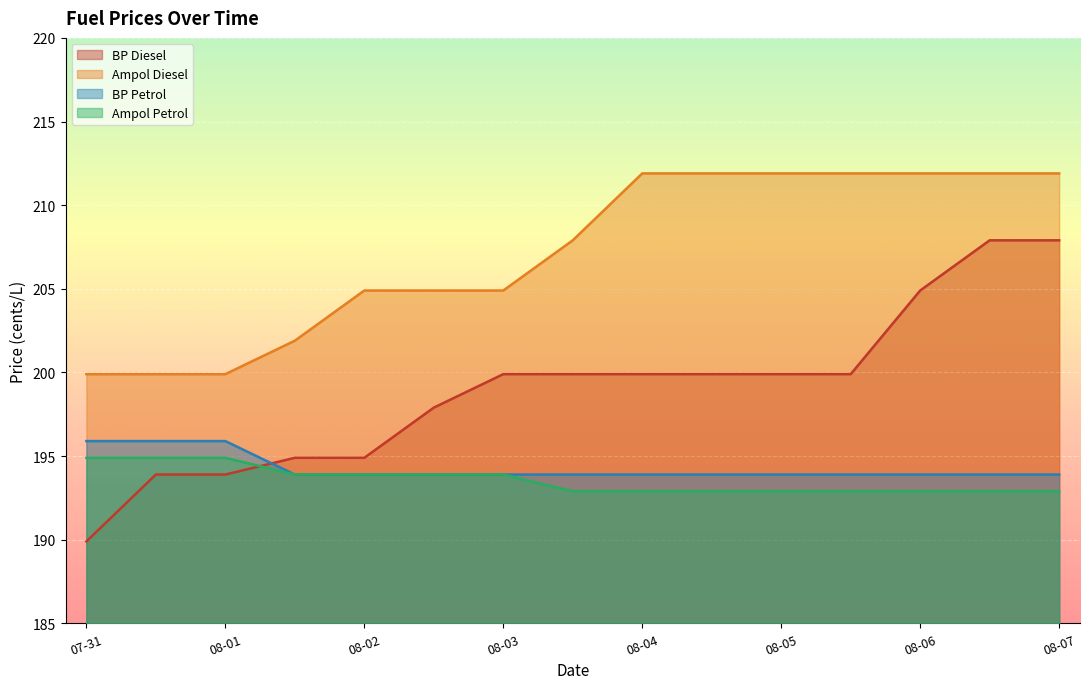

Rank the series at 2023-07-31 from lowest to highest value.

BP Diesel, Ampol Petrol, BP Petrol, Ampol Diesel